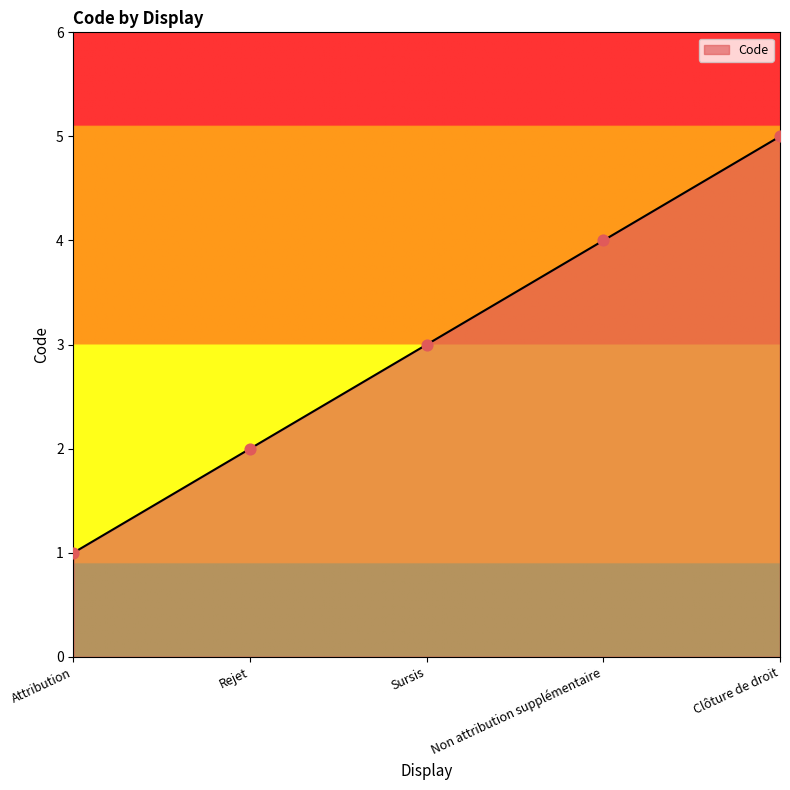

What is the ratio of the value at Attribution to the value at Sursis?

0.3